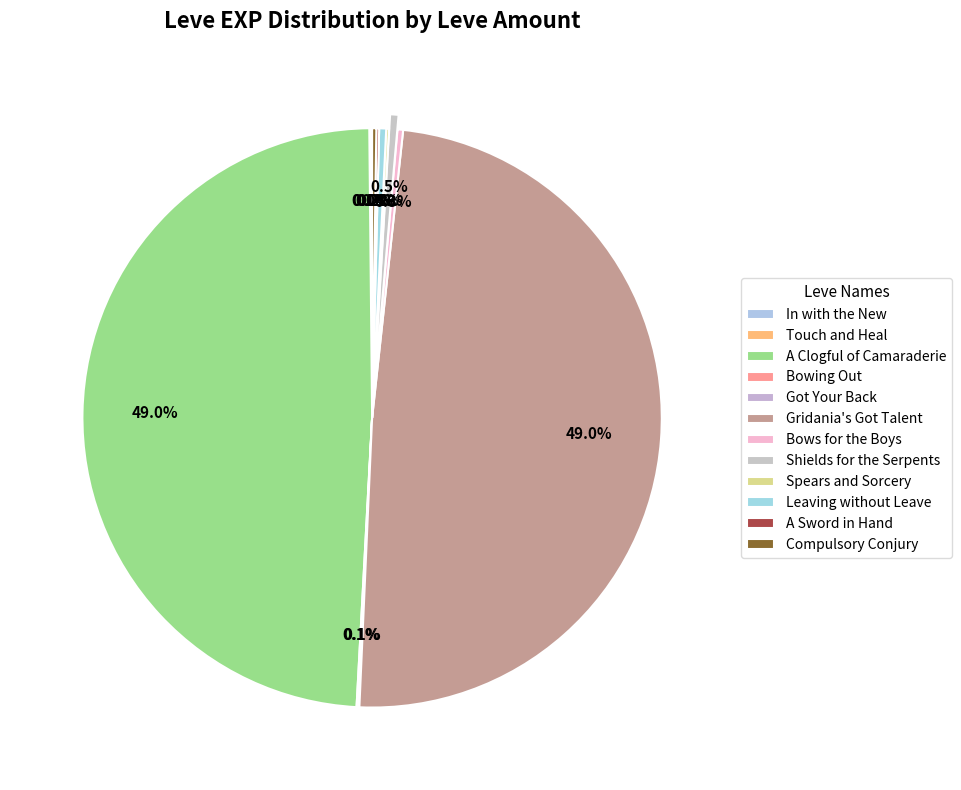

To the nearest percent, what is the difference between the largest and smallest slice percentages?

49%